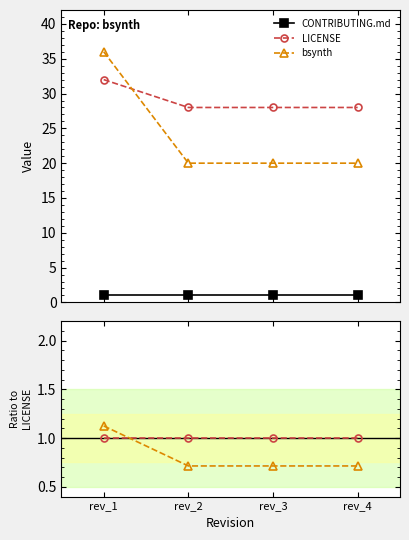

Which series has the widest spread of values?

bsynth